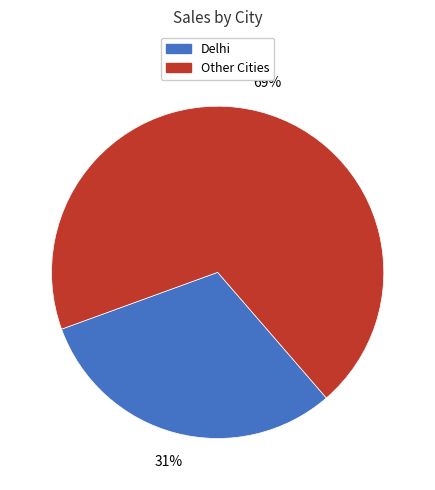

Do Delhi and Other Cities together represent more than half of the pie?

Yes